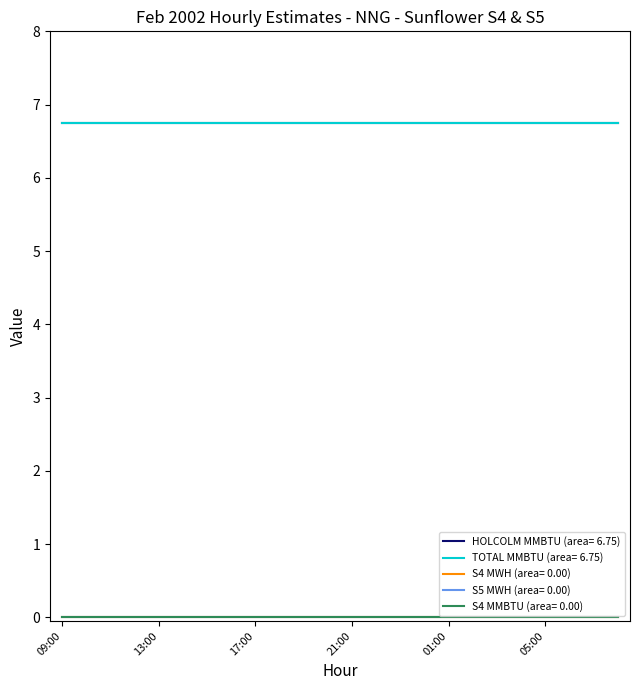

At how many categories does at least one series exceed 1?

24